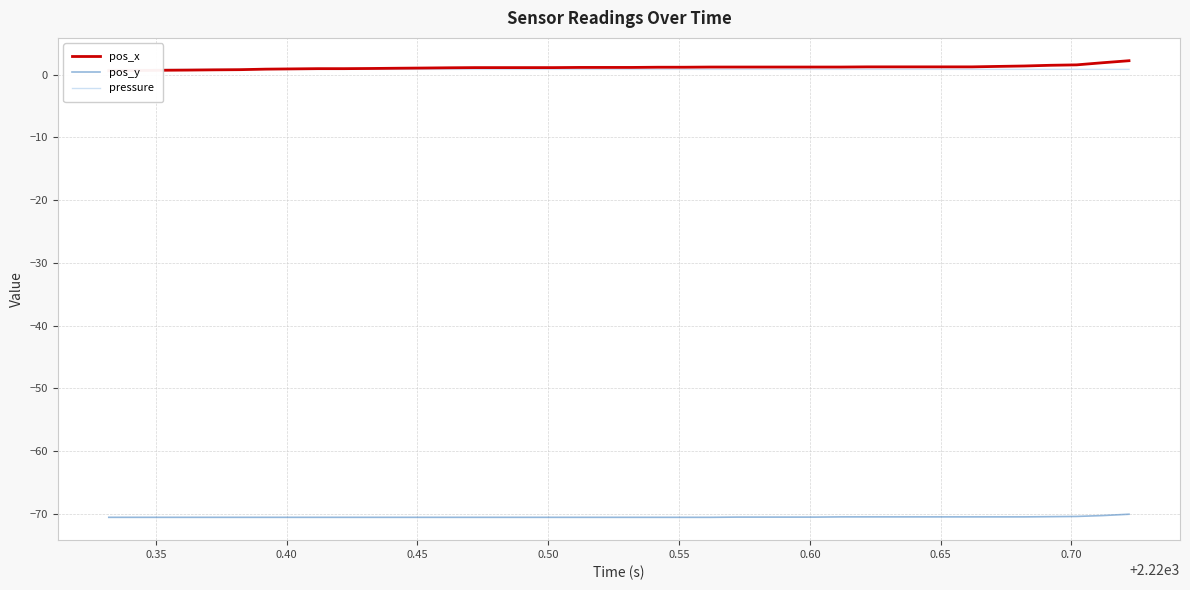

What is the minimum value for pos_y?

-70.6